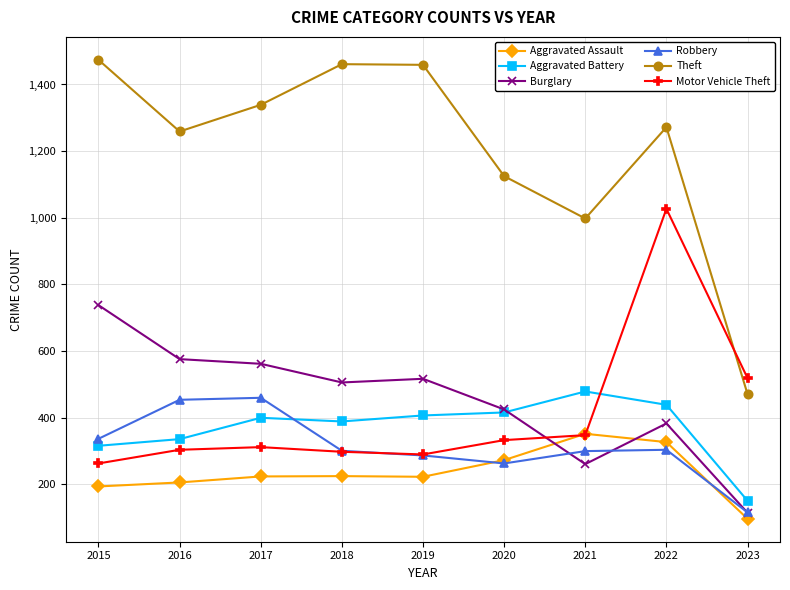

How many distinct data groups are displayed?

6